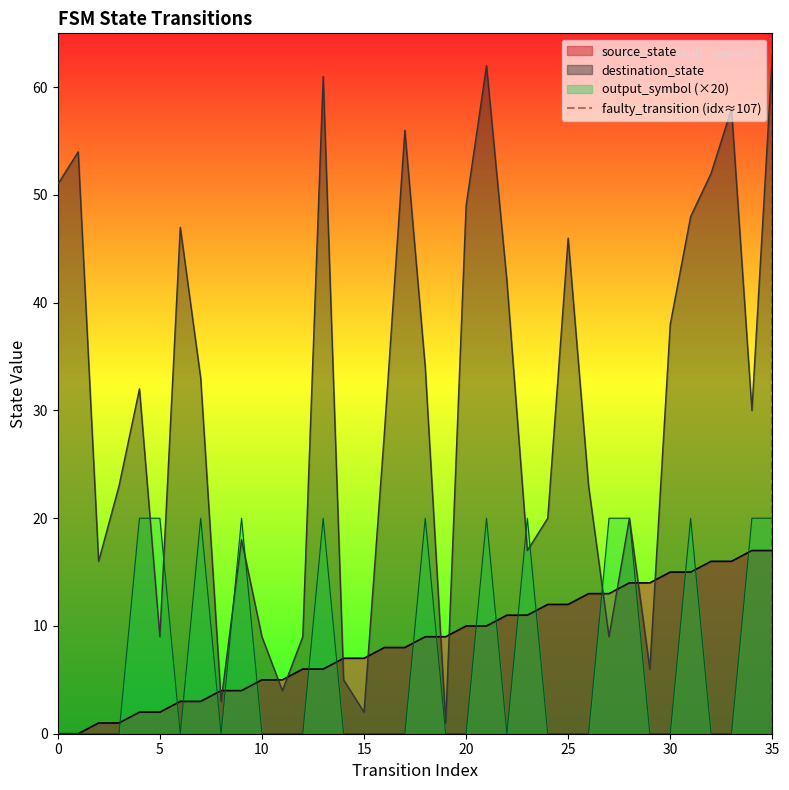

Is it true that source_state equals 8 at 10?

False